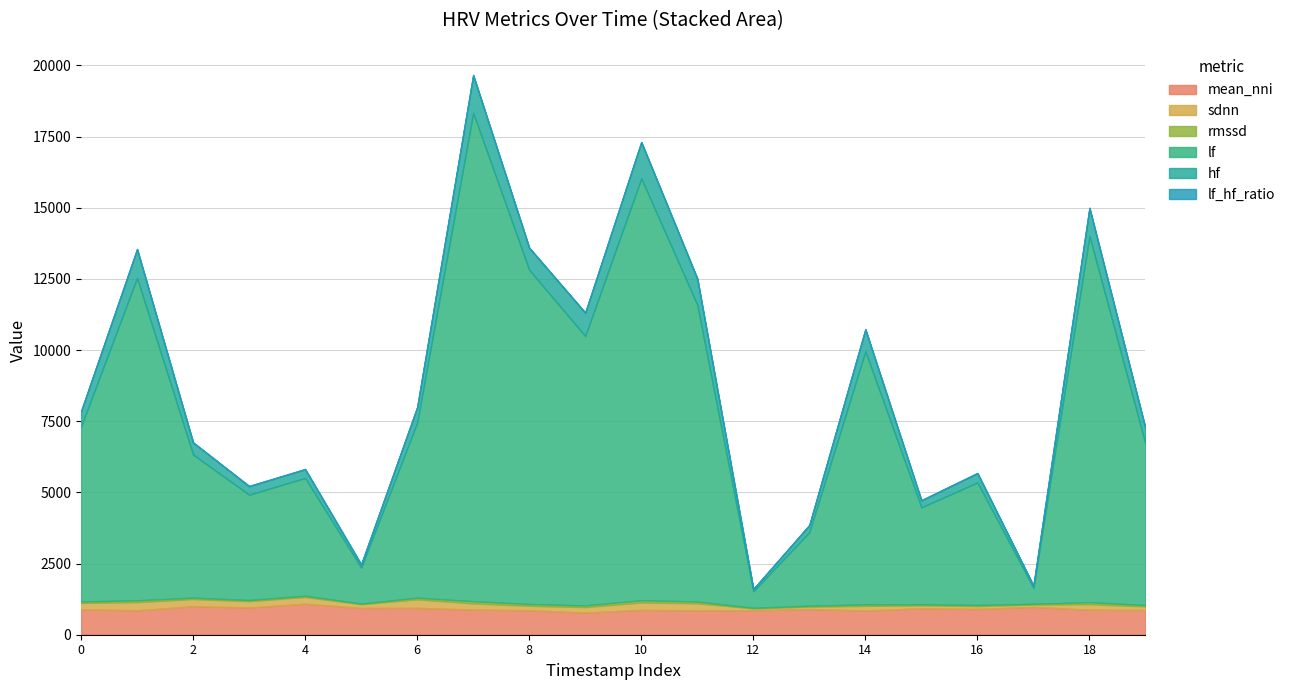

Which series has the largest range (max minus min)?

lf